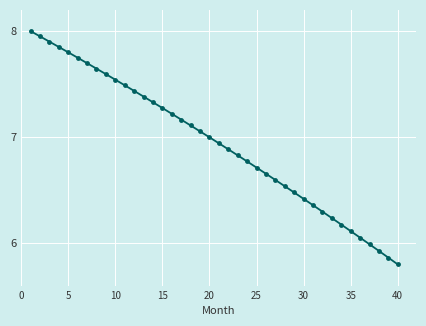

What is the sum of all values?

277.8